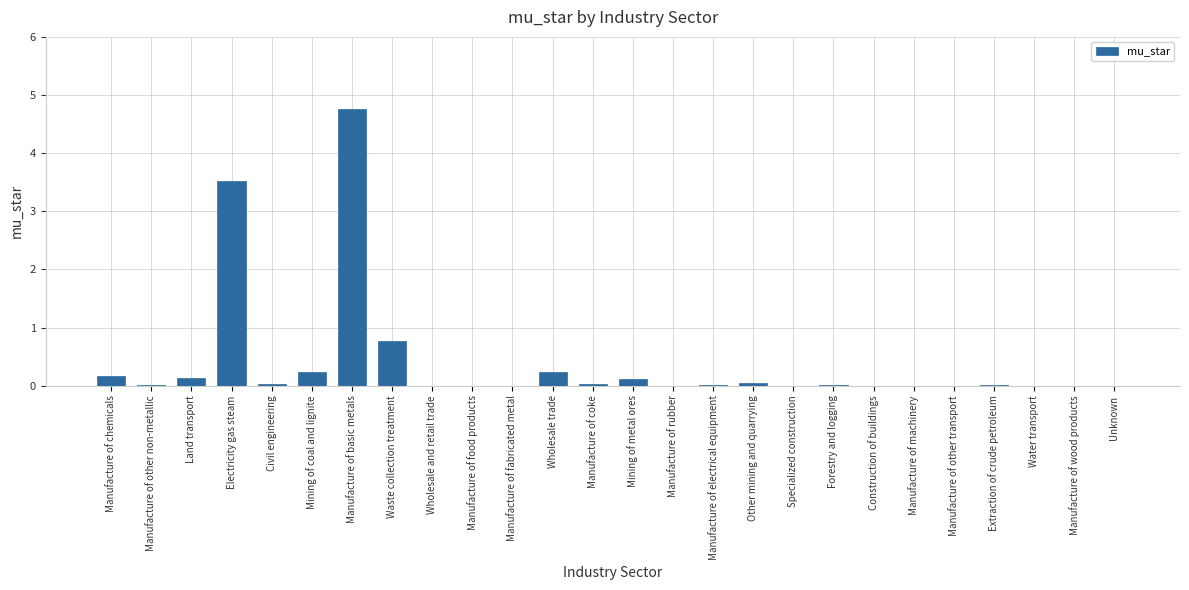

Does the chart contain stacked bars?

No